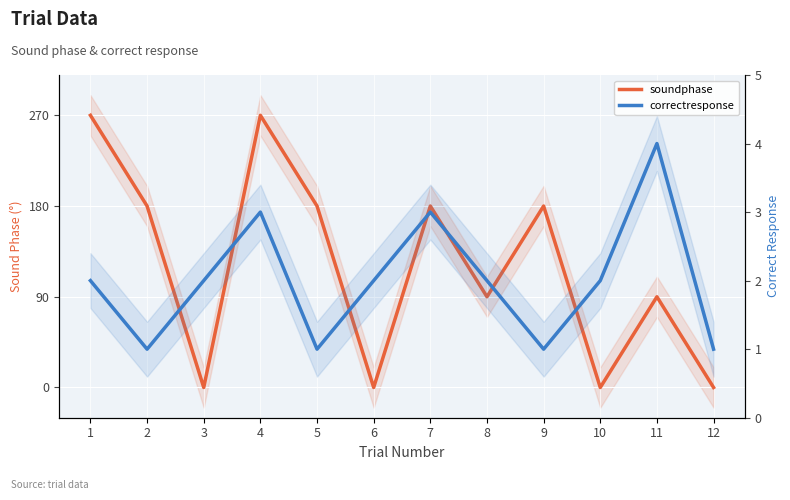

How many times do correctresponse and soundphase cross each other?

7